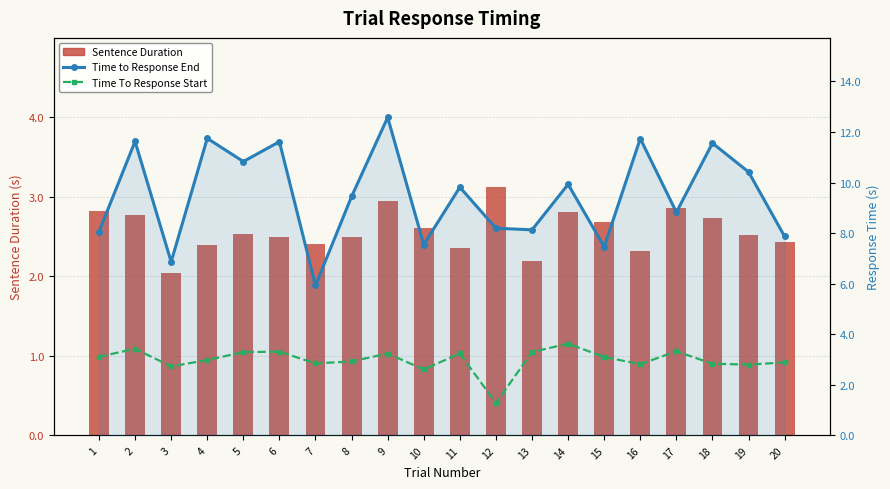

Which label corresponds to the largest value in the chart?

9